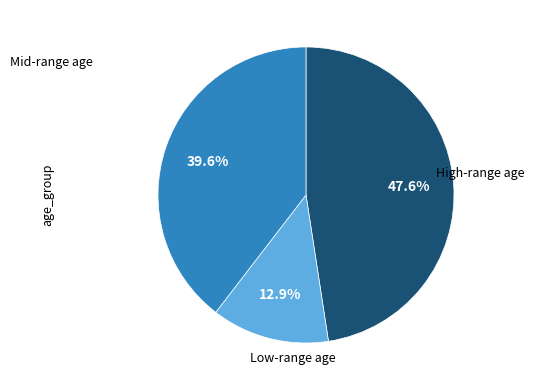

Is there any slice that represents more than half of the pie?

No